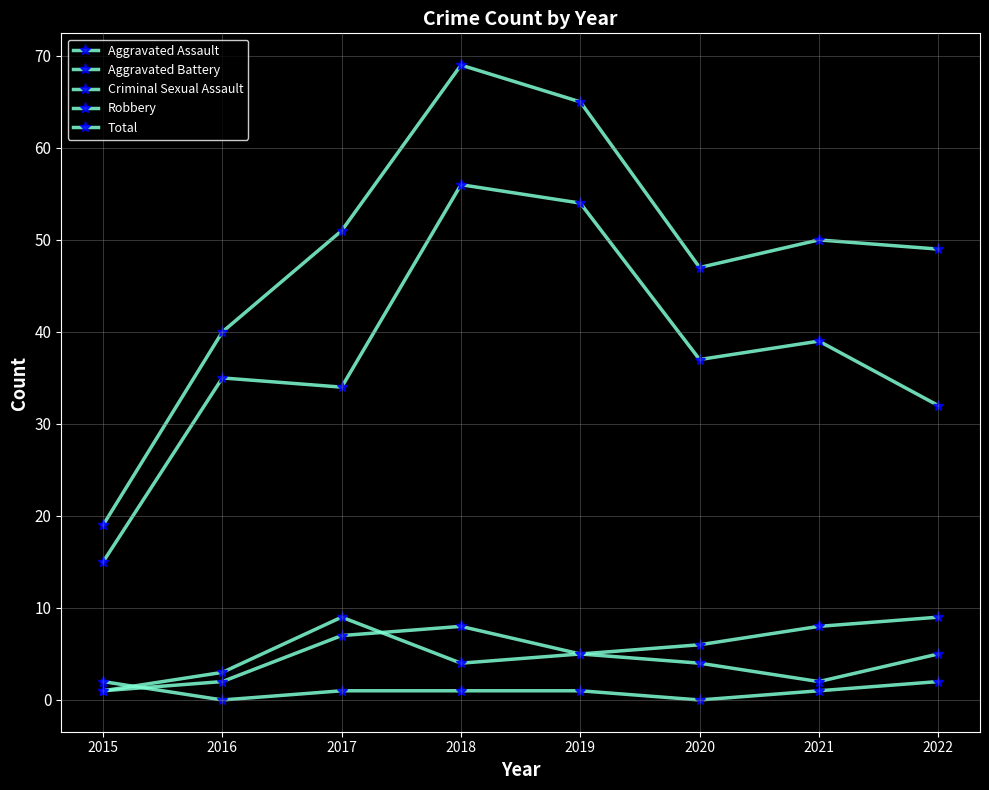

What is the maximum value shown in the chart?

69